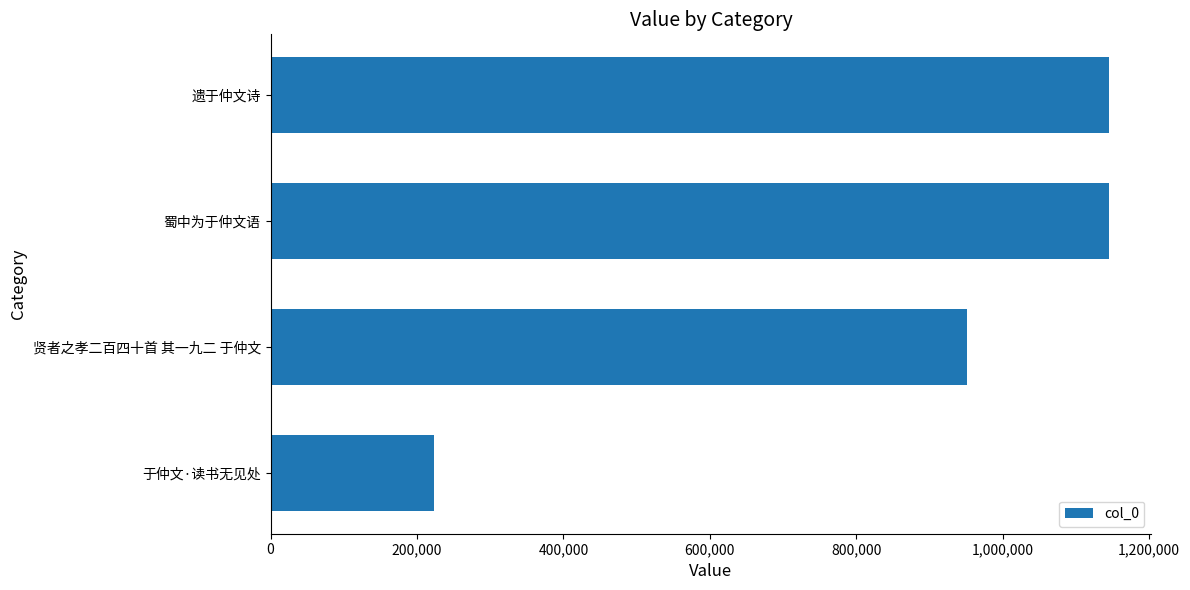

At which label is the value closest to 684625?

贤者之孝二百四十首 其一九二 于仲文